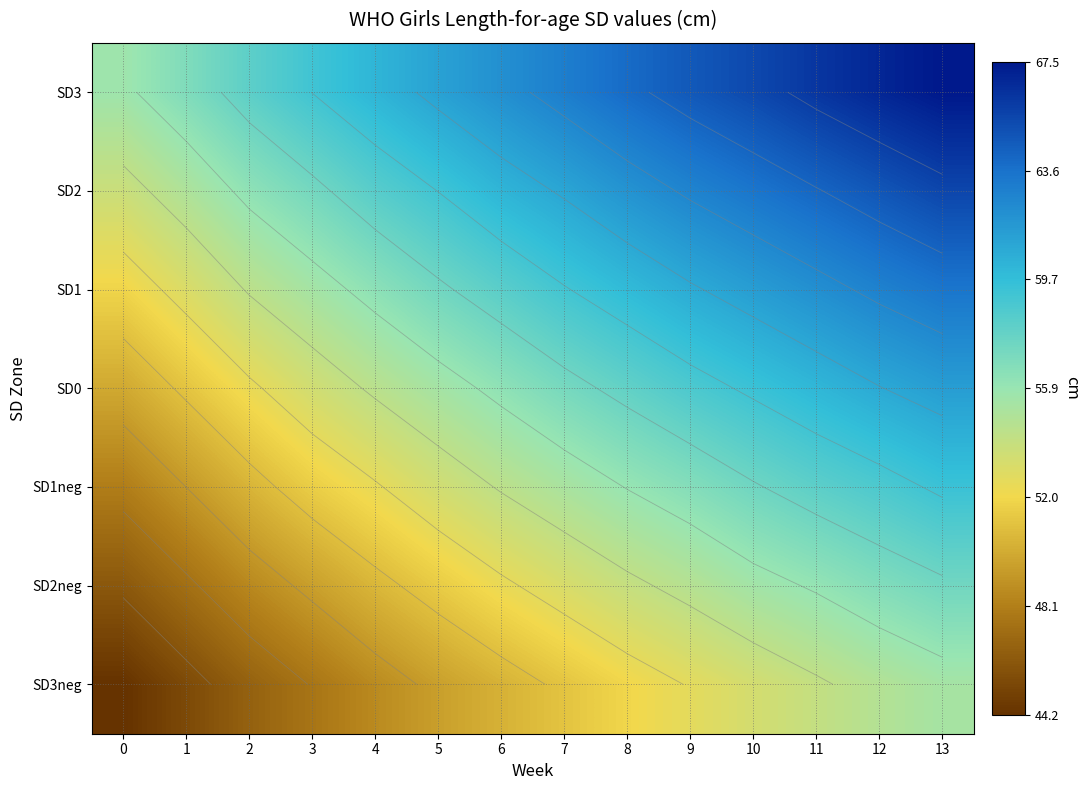

Which category has the highest value in the SD3 series?

13